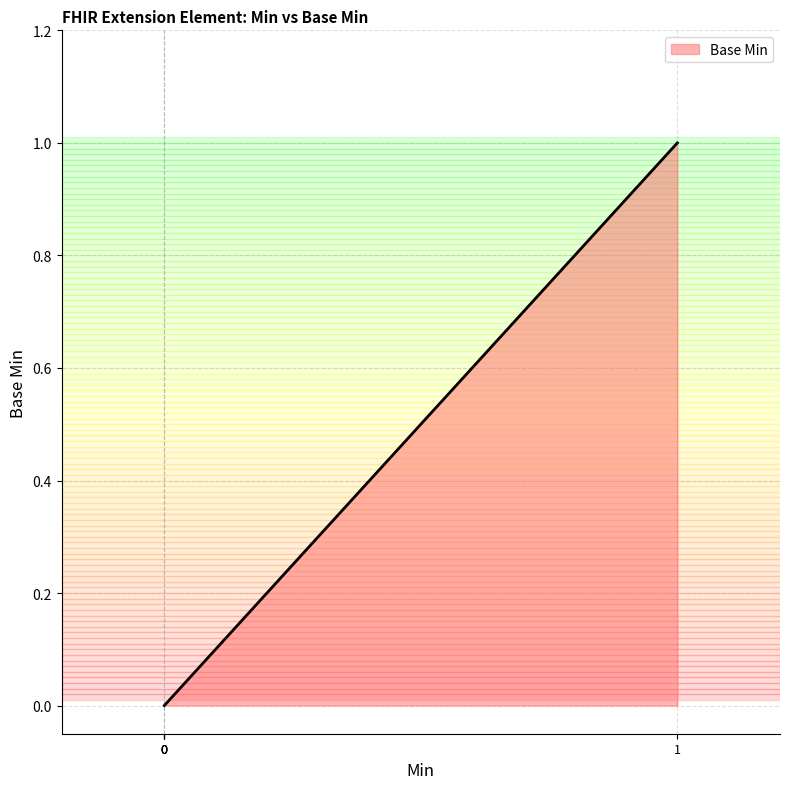

What is the maximum value shown in the chart?

1